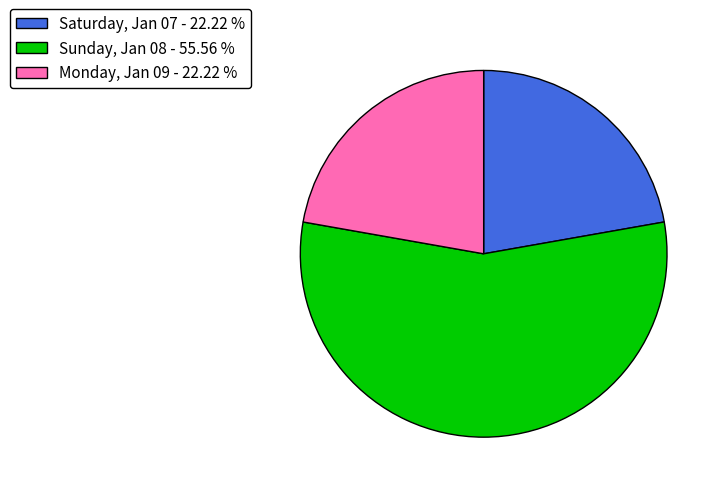

Do Saturday, Jan 07 - 22.22 % and Monday, Jan 09 - 22.22 % together represent more than half of the pie?

No